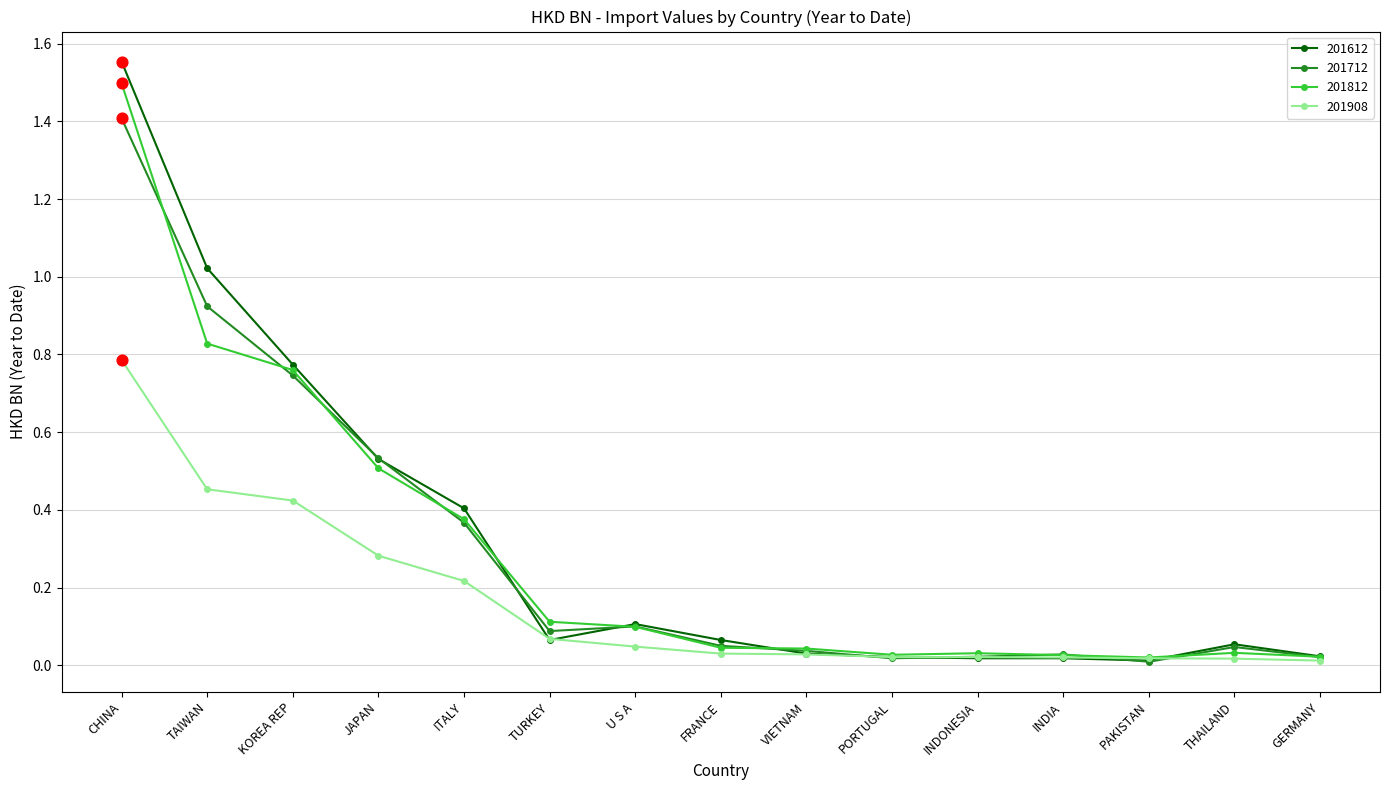

At which category is the sum across all series the highest?

CHINA